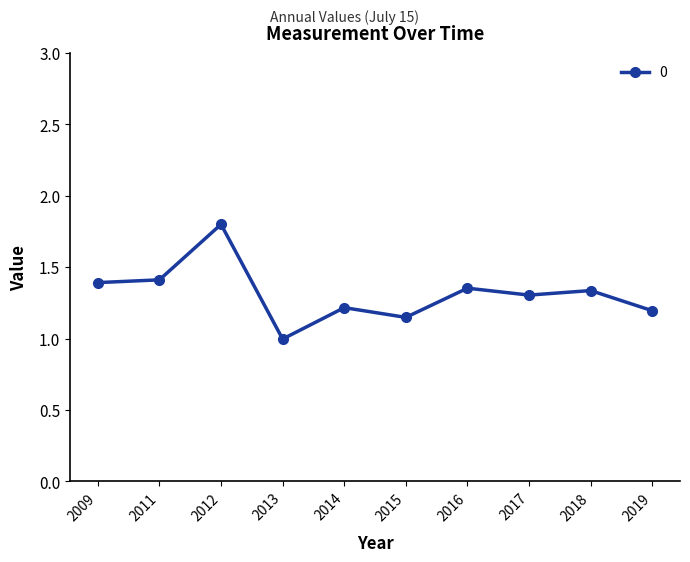

Which category has the highest value across all series?

2012